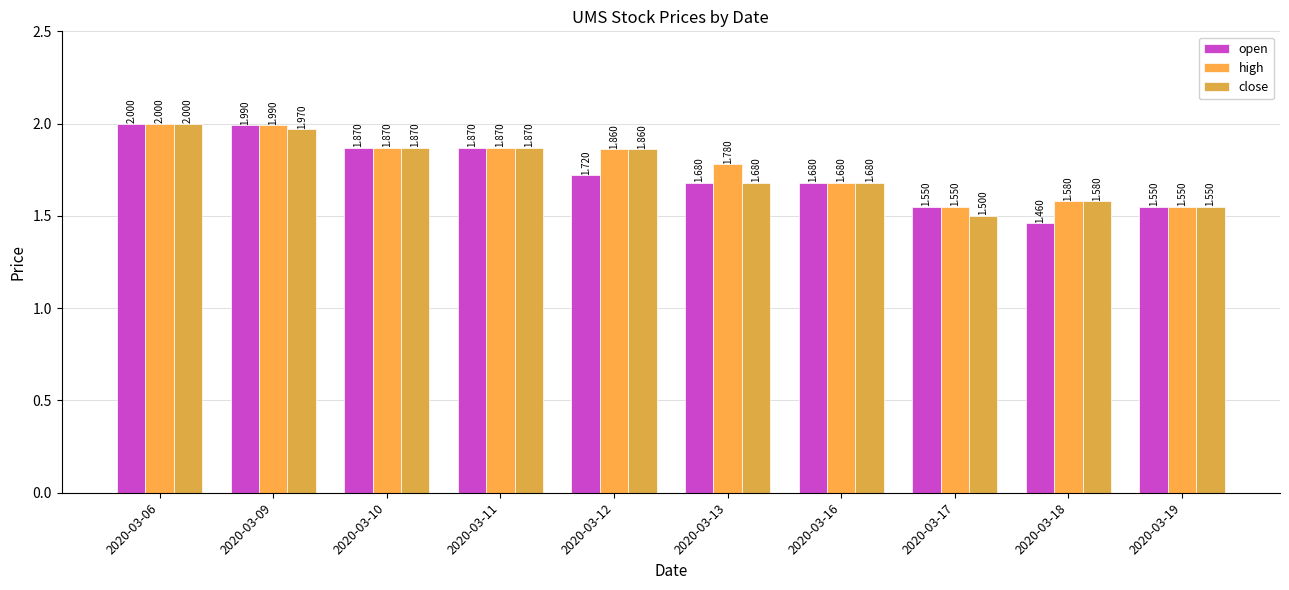

Reading left to right, extract all data points from this chart.

open: 2.0	2.0	1.9	1.9	1.7	1.7	1.7	1.6	1.5	1.6
high: 2.0	2.0	1.9	1.9	1.9	1.8	1.7	1.6	1.6	1.6
close: 2.0	2.0	1.9	1.9	1.9	1.7	1.7	1.5	1.6	1.6